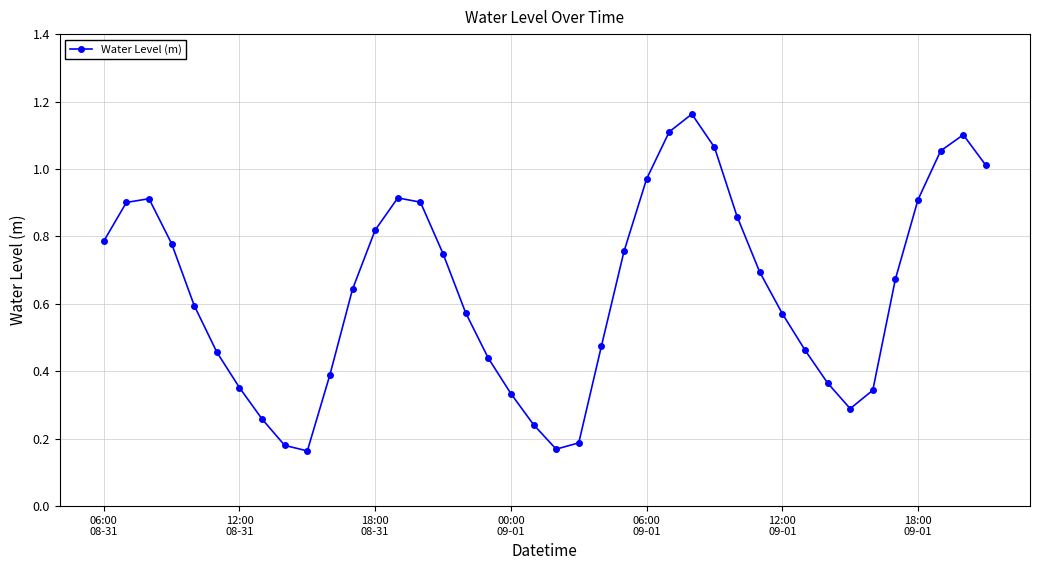

How many points are higher than both their immediate neighbors (excluding endpoints)?

4